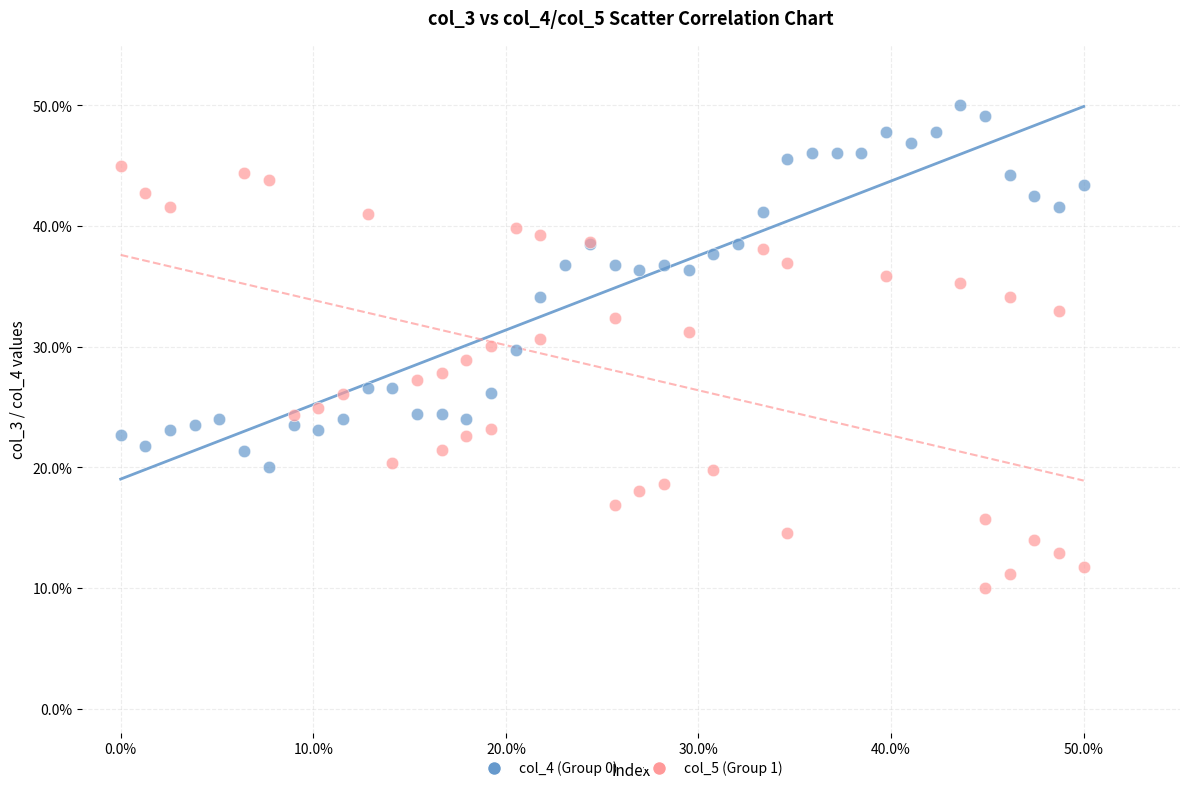

Which series contains the highest Y value?

col_4 (Group 0)